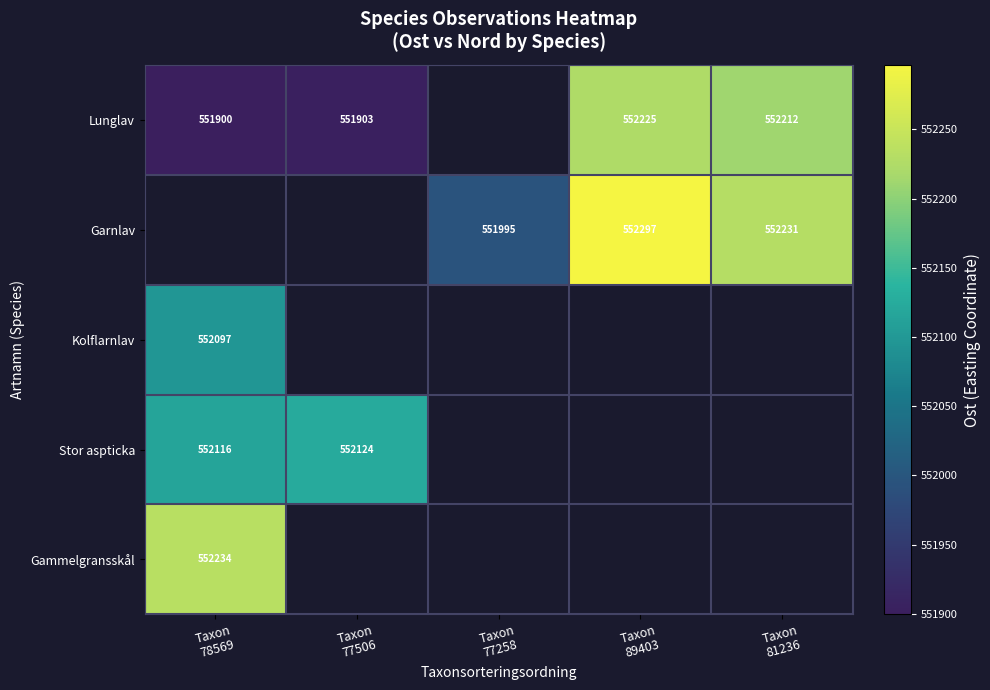

Count the number of data series in this chart.

5